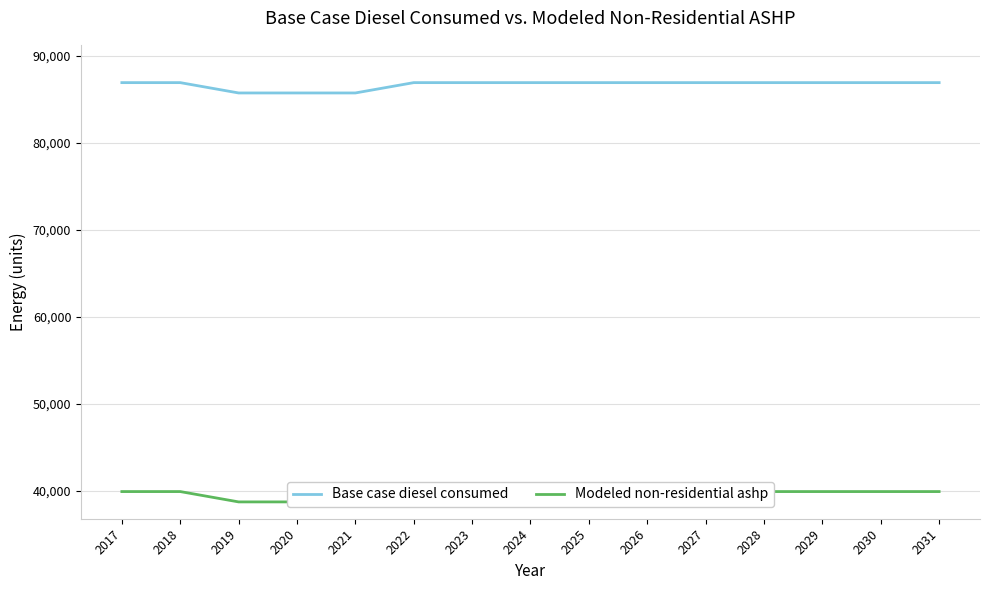

What is the total value across all series at 2017?

126852.9